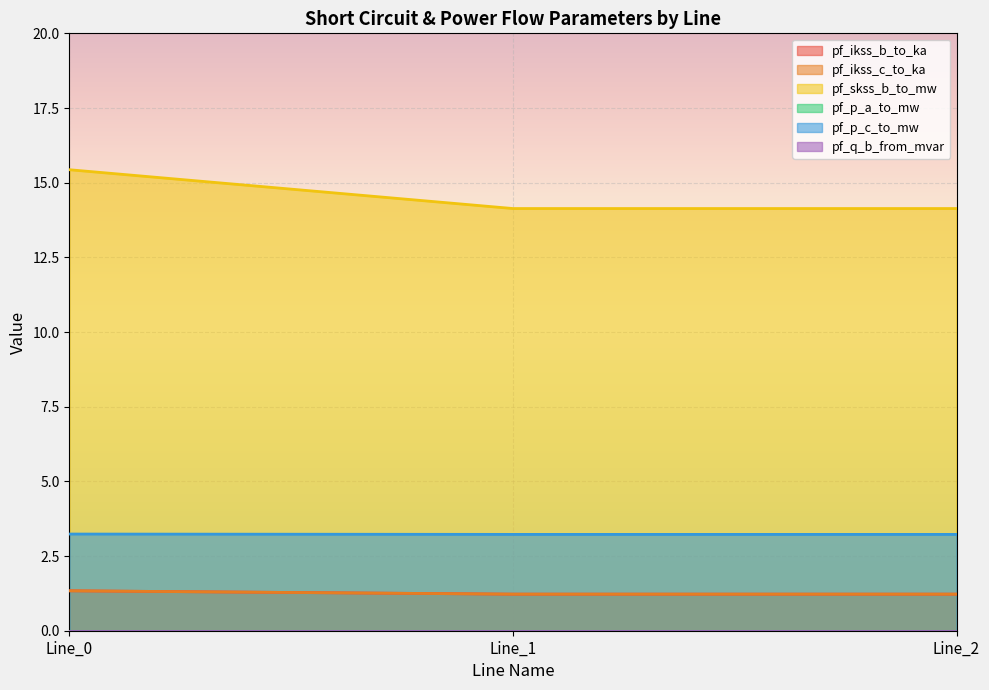

Which series changed the most between Line_0 and Line_1?

pf_skss_b_to_mw